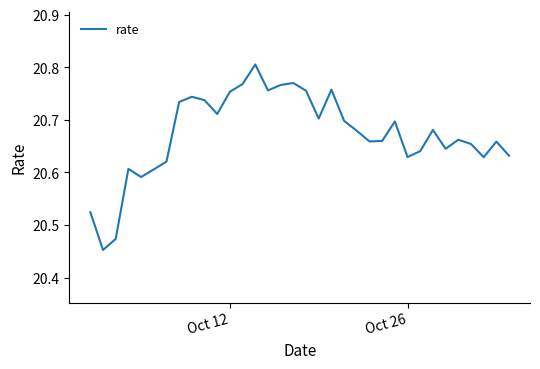

What is the difference between the maximum and minimum values?

0.4